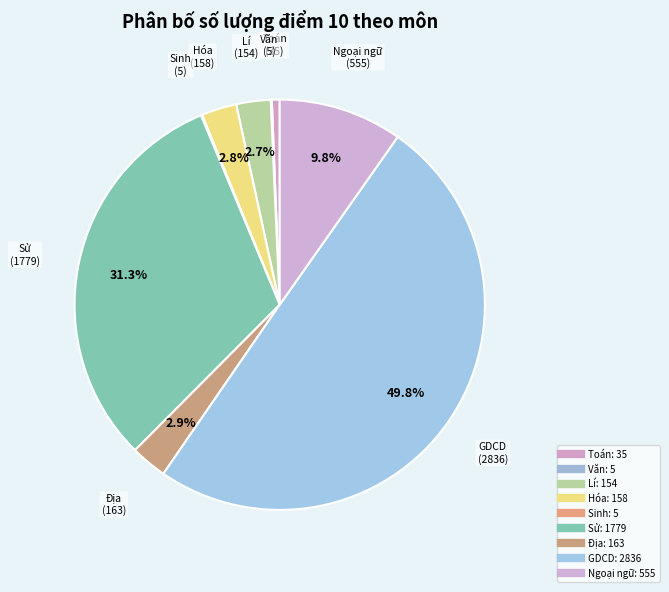

Which has a higher value, Địa or Hóa?

Địa